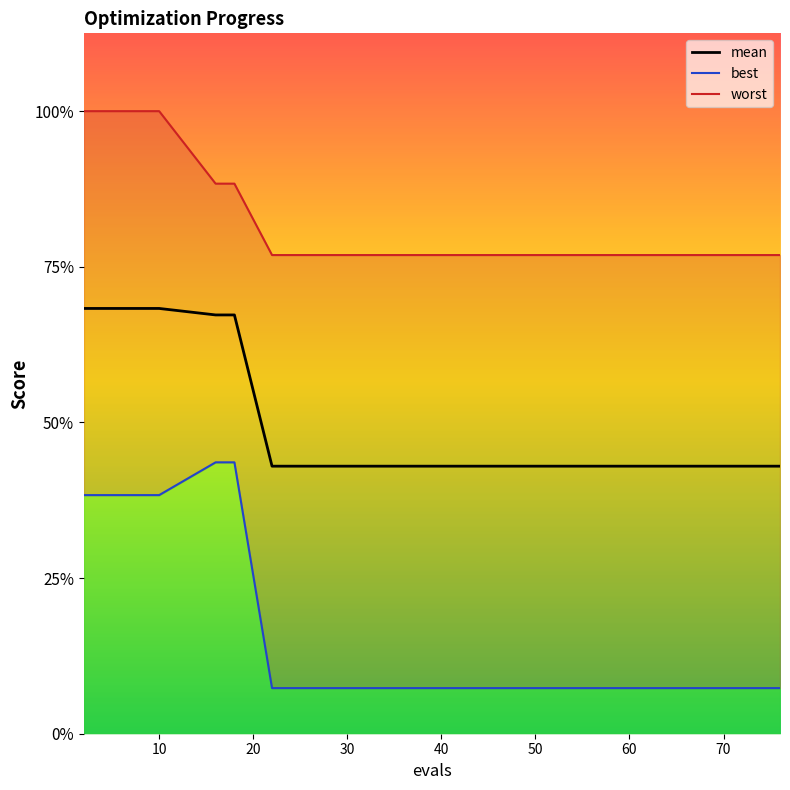

List the series in order of their overall mean, lowest first.

best_line, mean, worst_line